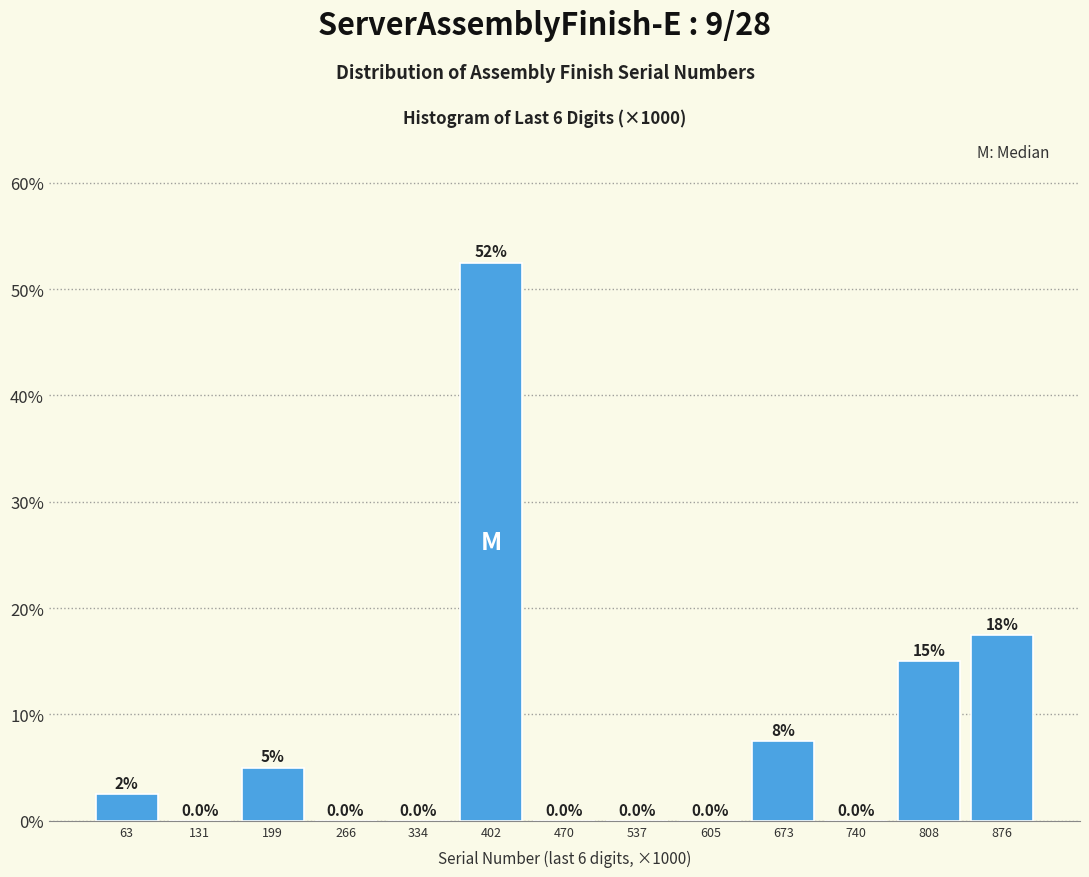

Reading right to left, extract all data points from this chart.

876=17.5	808=15.0	740=0.0	673=7.5	605=0.0	537=0.0	470=0.0	402=52.5	334=0.0	266=0.0	199=5.0	131=0.0	63=2.5